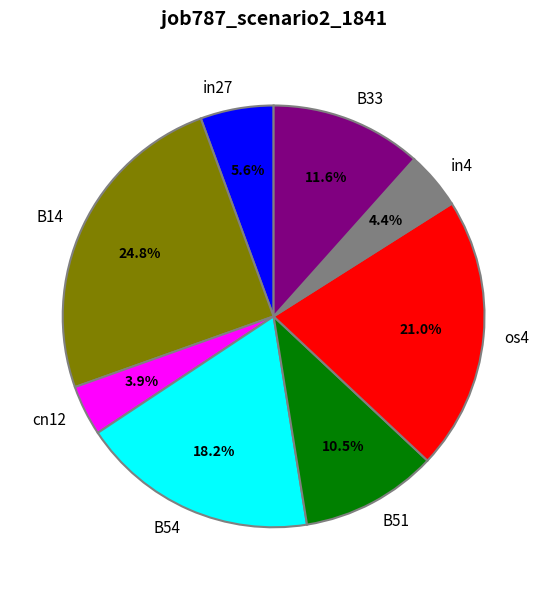

To the nearest percent, what is the average slice percentage?

12%